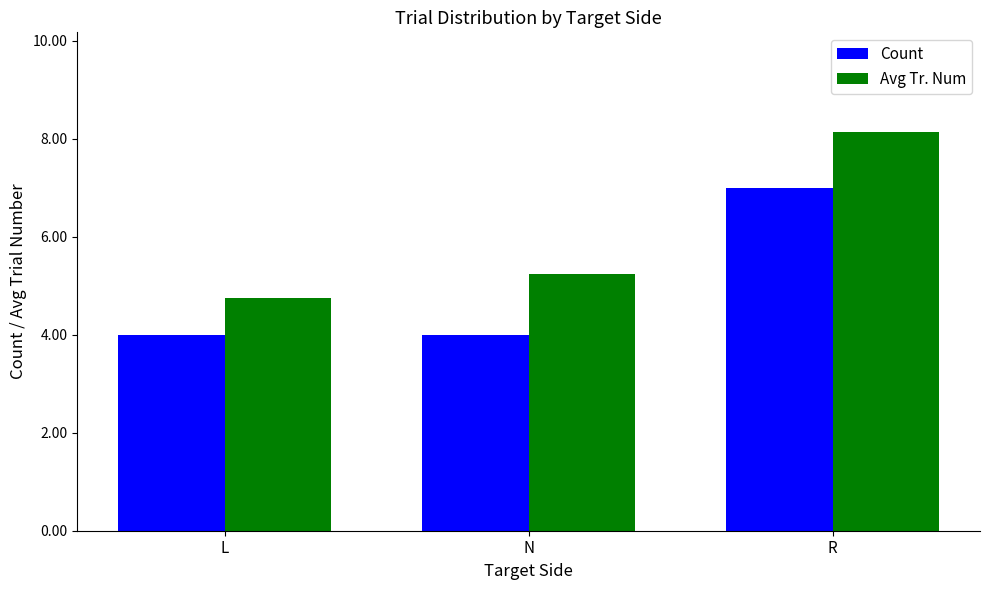

Does the chart contain any negative values?

No